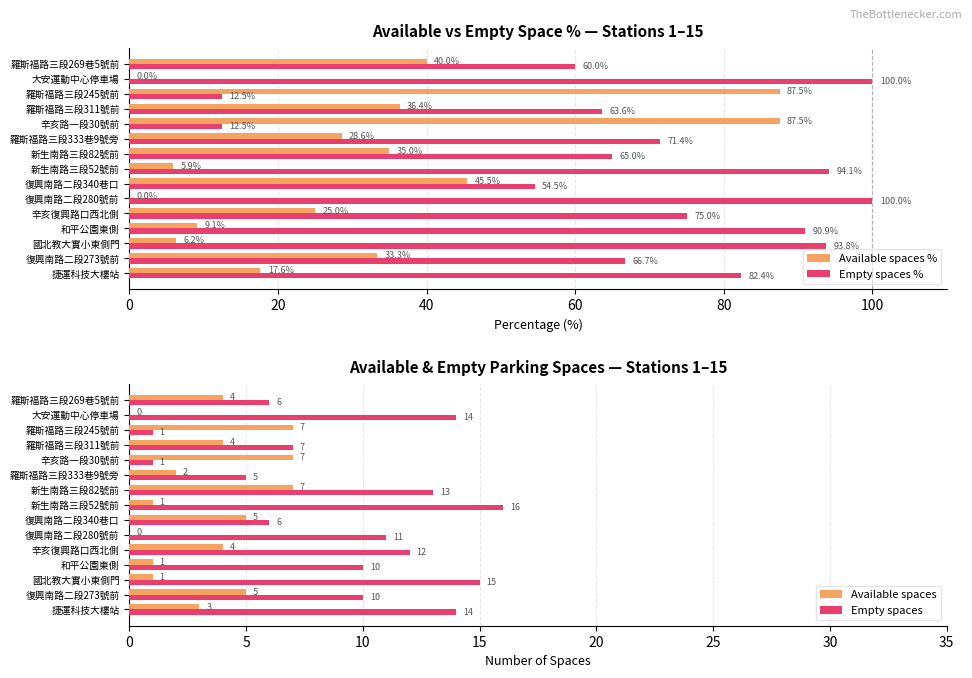

The Available spaces series shows -3.4 at 復興南路二段280號前. True or false?

False